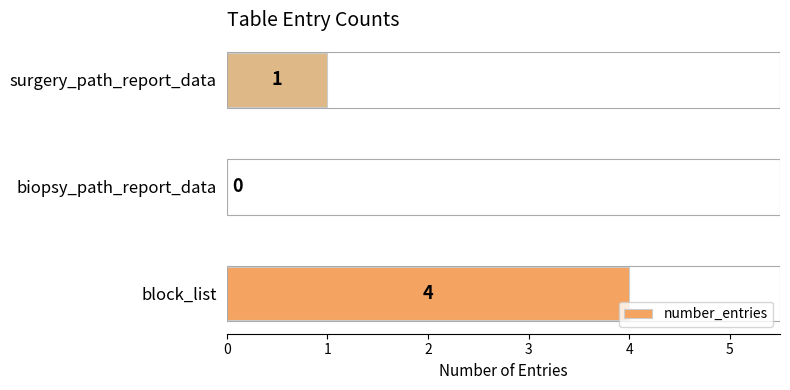

Reading bottom to top, transcribe all the data shown in this chart.

block_list=4	biopsy_path_report_data=0	surgery_path_report_data=1